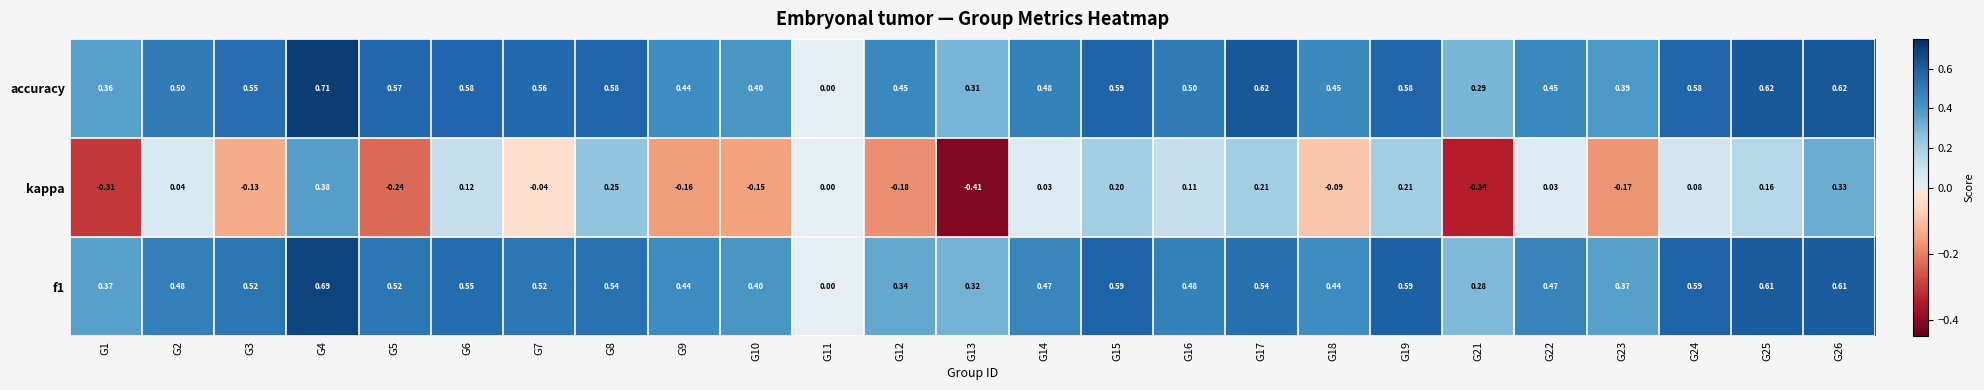

Which series has the widest spread of values?

kappa